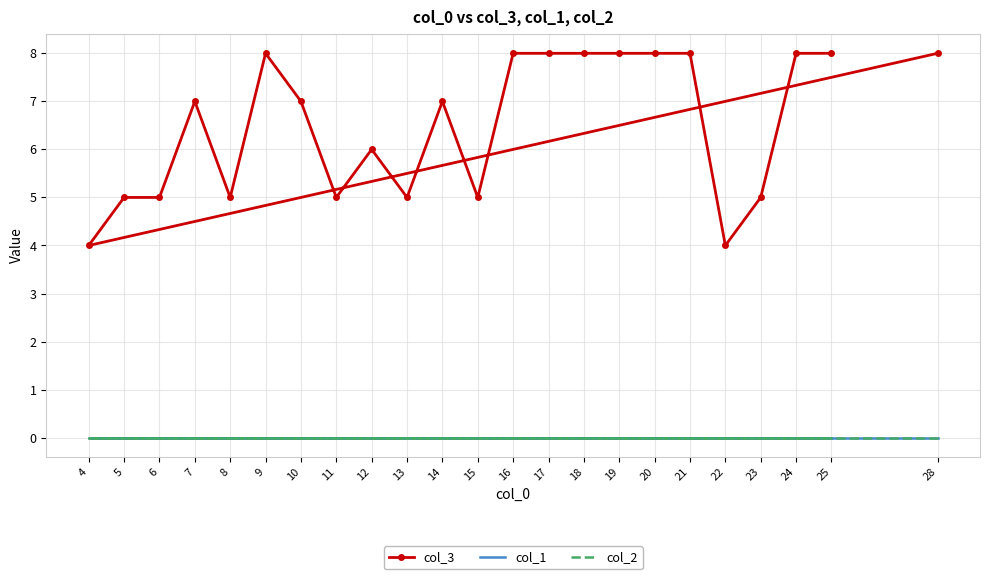

True or false: col_3 and col_1 intersect in this chart.

False